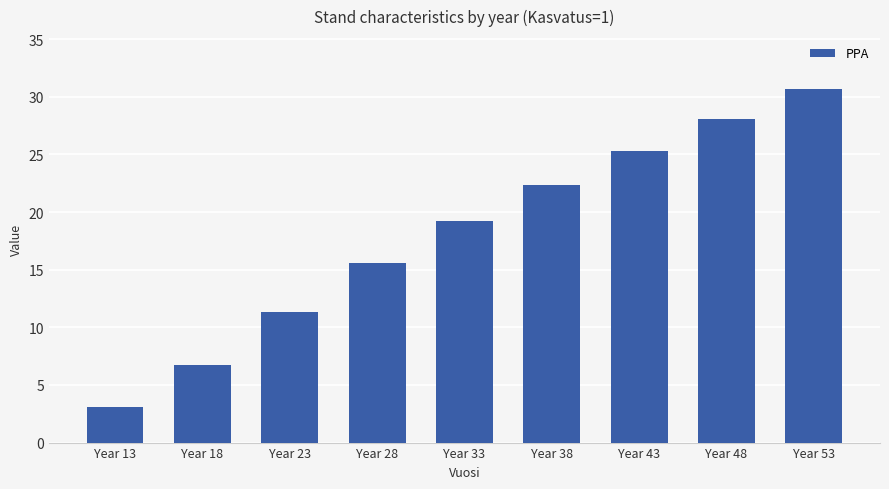

What is the difference between the maximum and second lowest values?

24.0